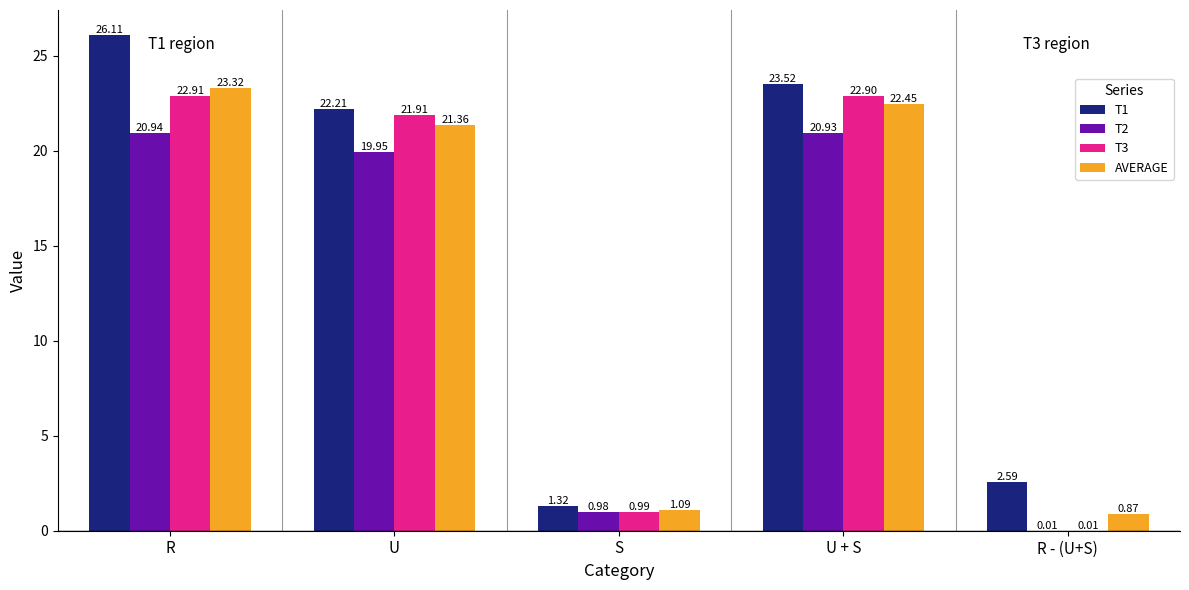

Does the chart contain stacked bars?

No